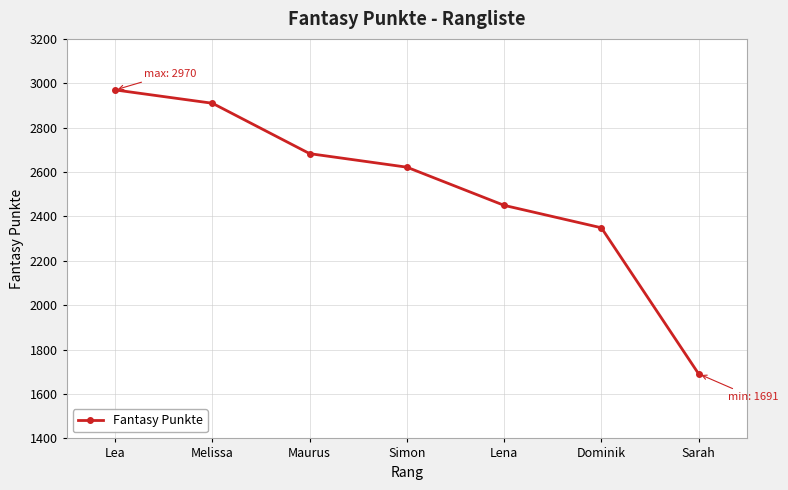

Reading left to right, extract all data points from this chart.

2970	2910	2683	2622	2450	2349	1691